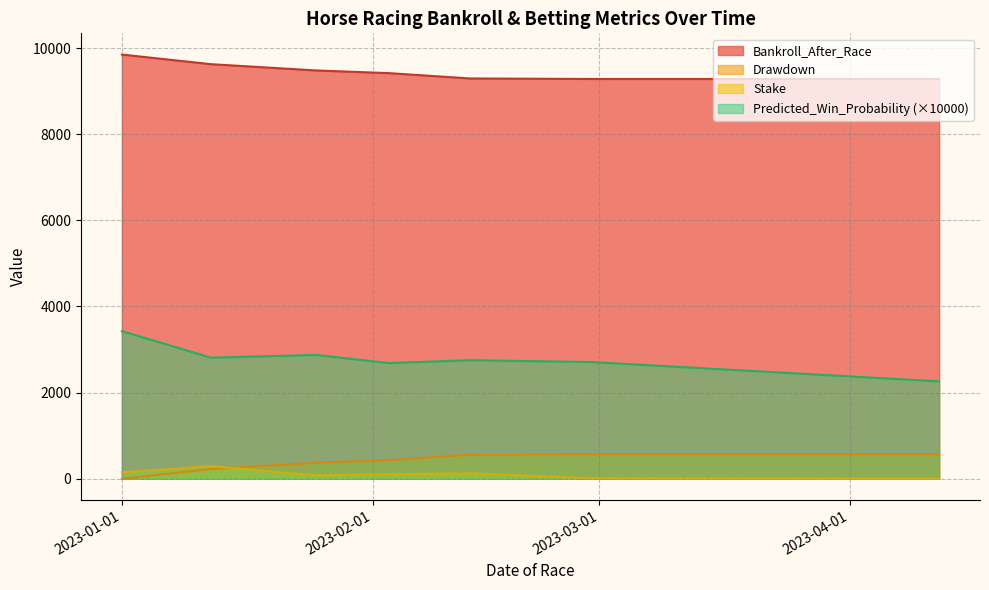

Which series has the largest total across all categories?

Bankroll_After_Race